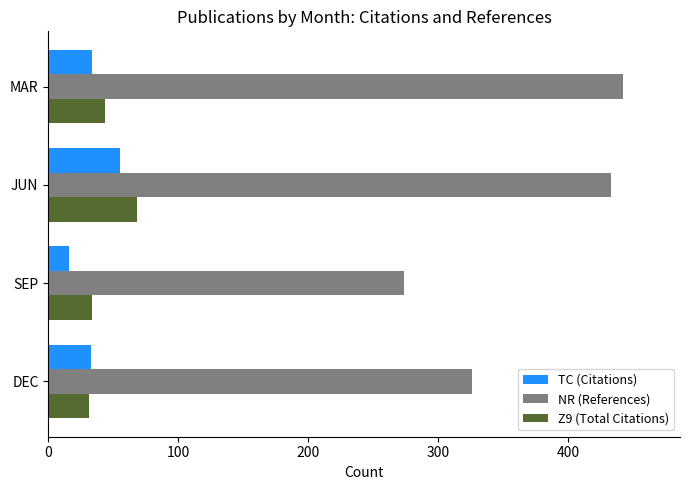

What is the spread (max minus min) of values at JUN?

378